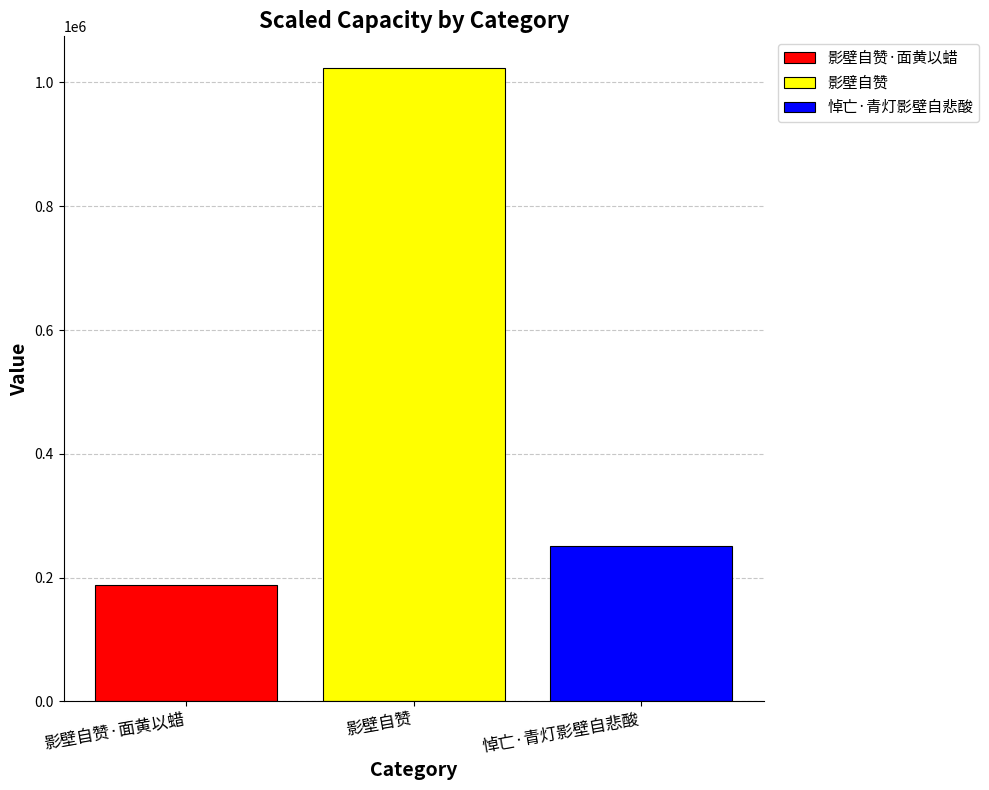

Which series has the widest spread of values?

影壁自赞·面黄以蜡